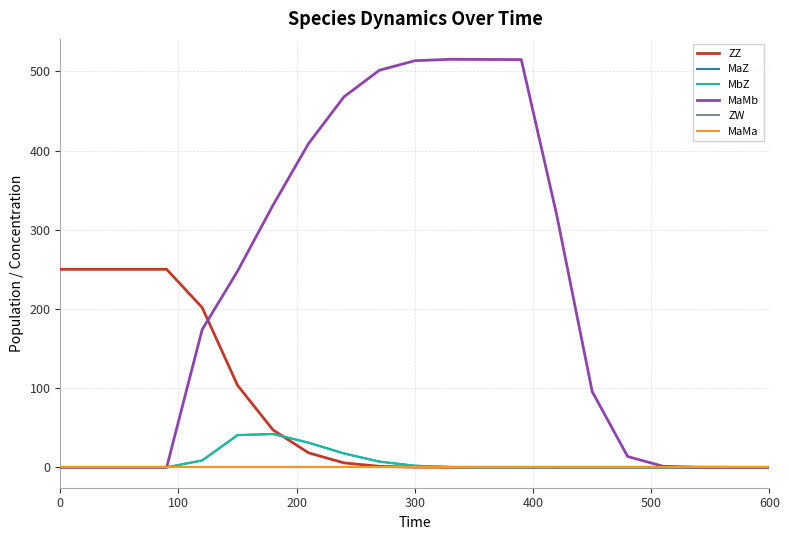

What is the average value of the MbZ series?

7.1